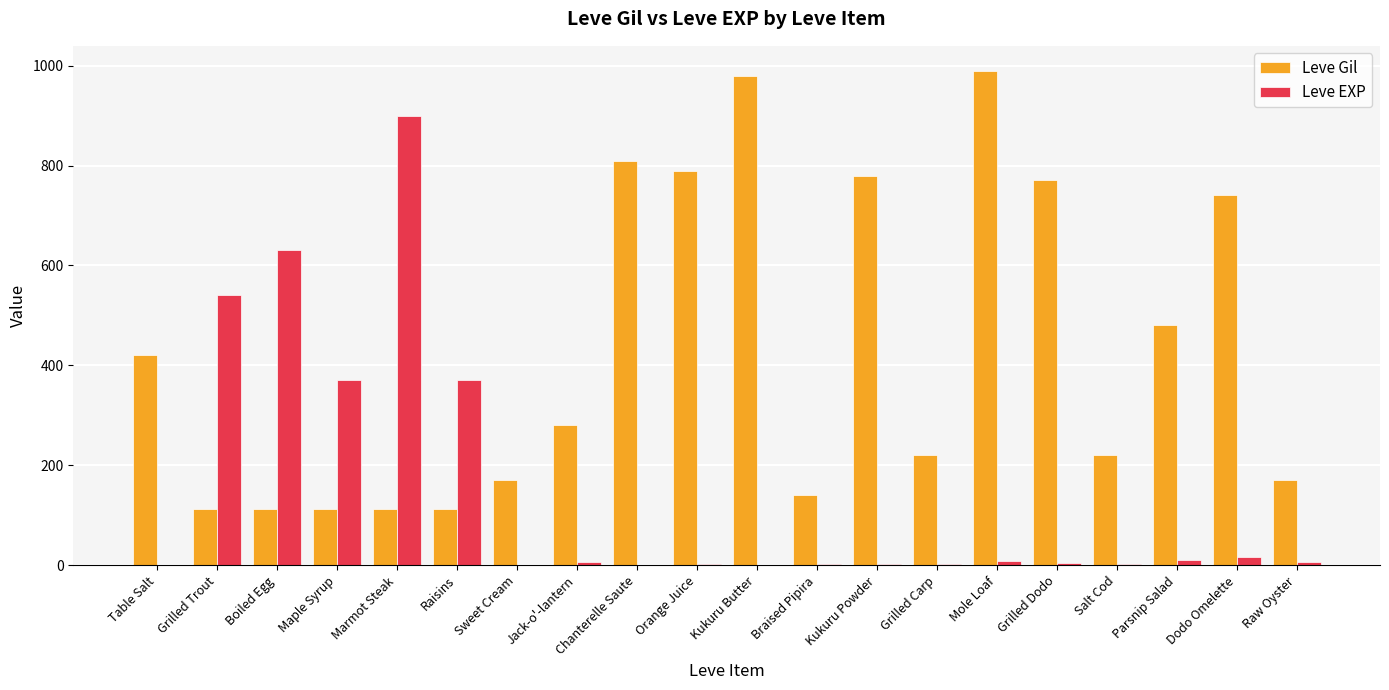

What is the sum of all Leve EXP values?

2881